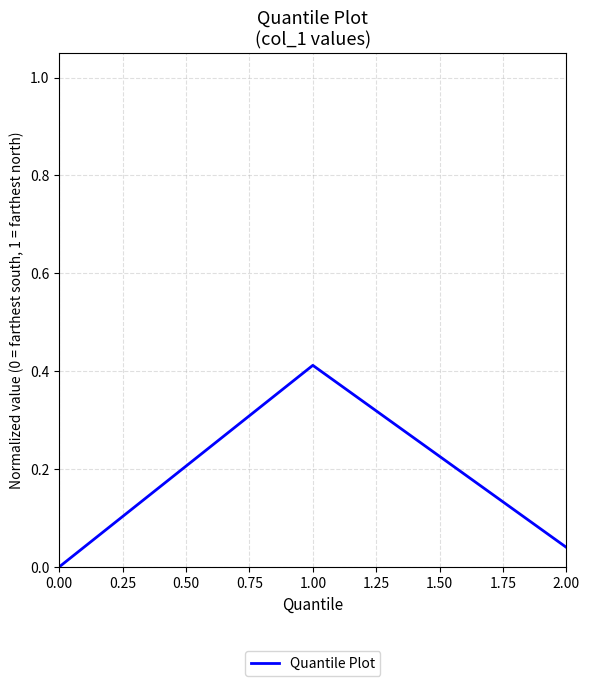

The value at 0.00 is 0.0. True or false?

True